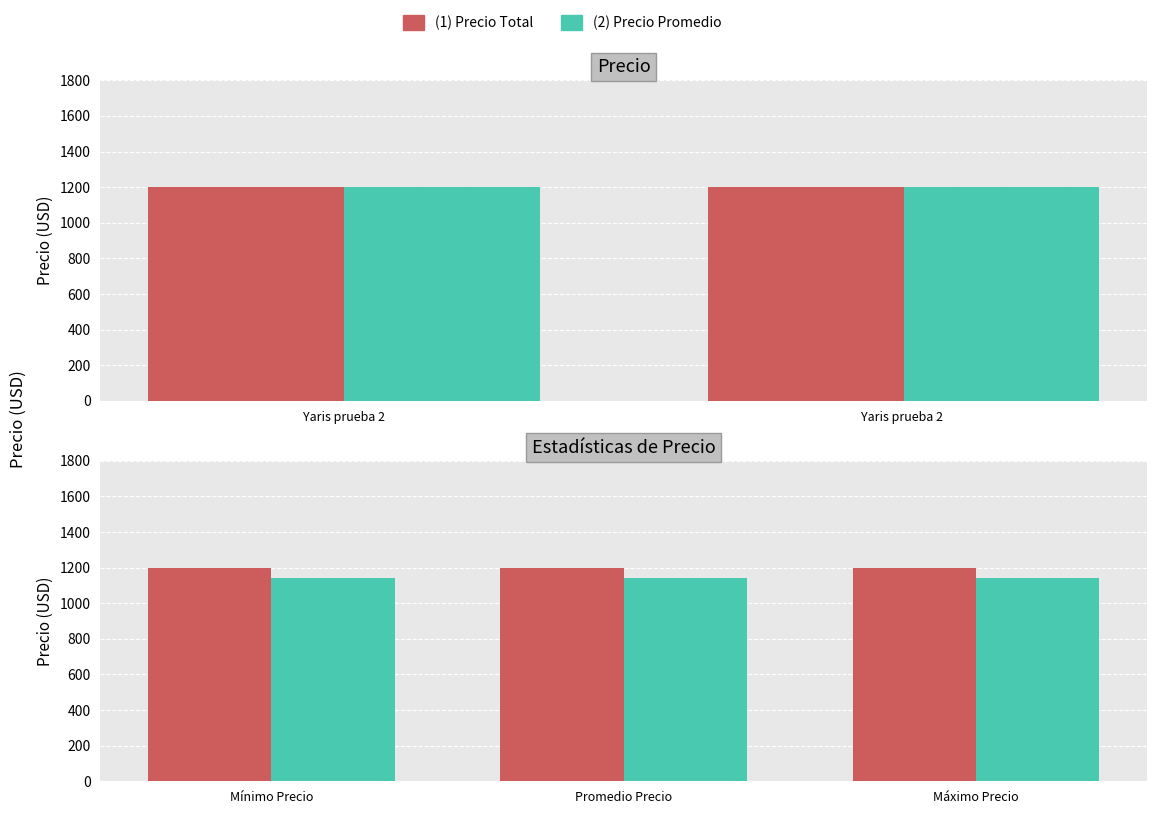

Which category has the highest value across all series?

Mínimo Precio